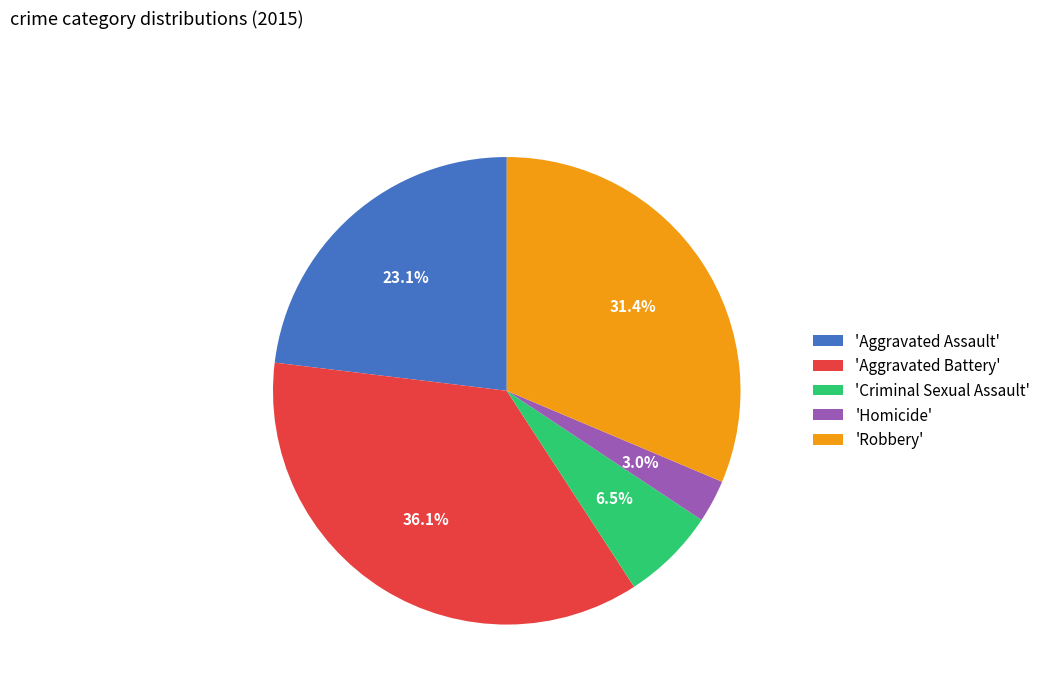

Rank the categories by value from highest to lowest.

'Aggravated Battery', 'Robbery', 'Aggravated Assault', 'Criminal Sexual Assault', 'Homicide'